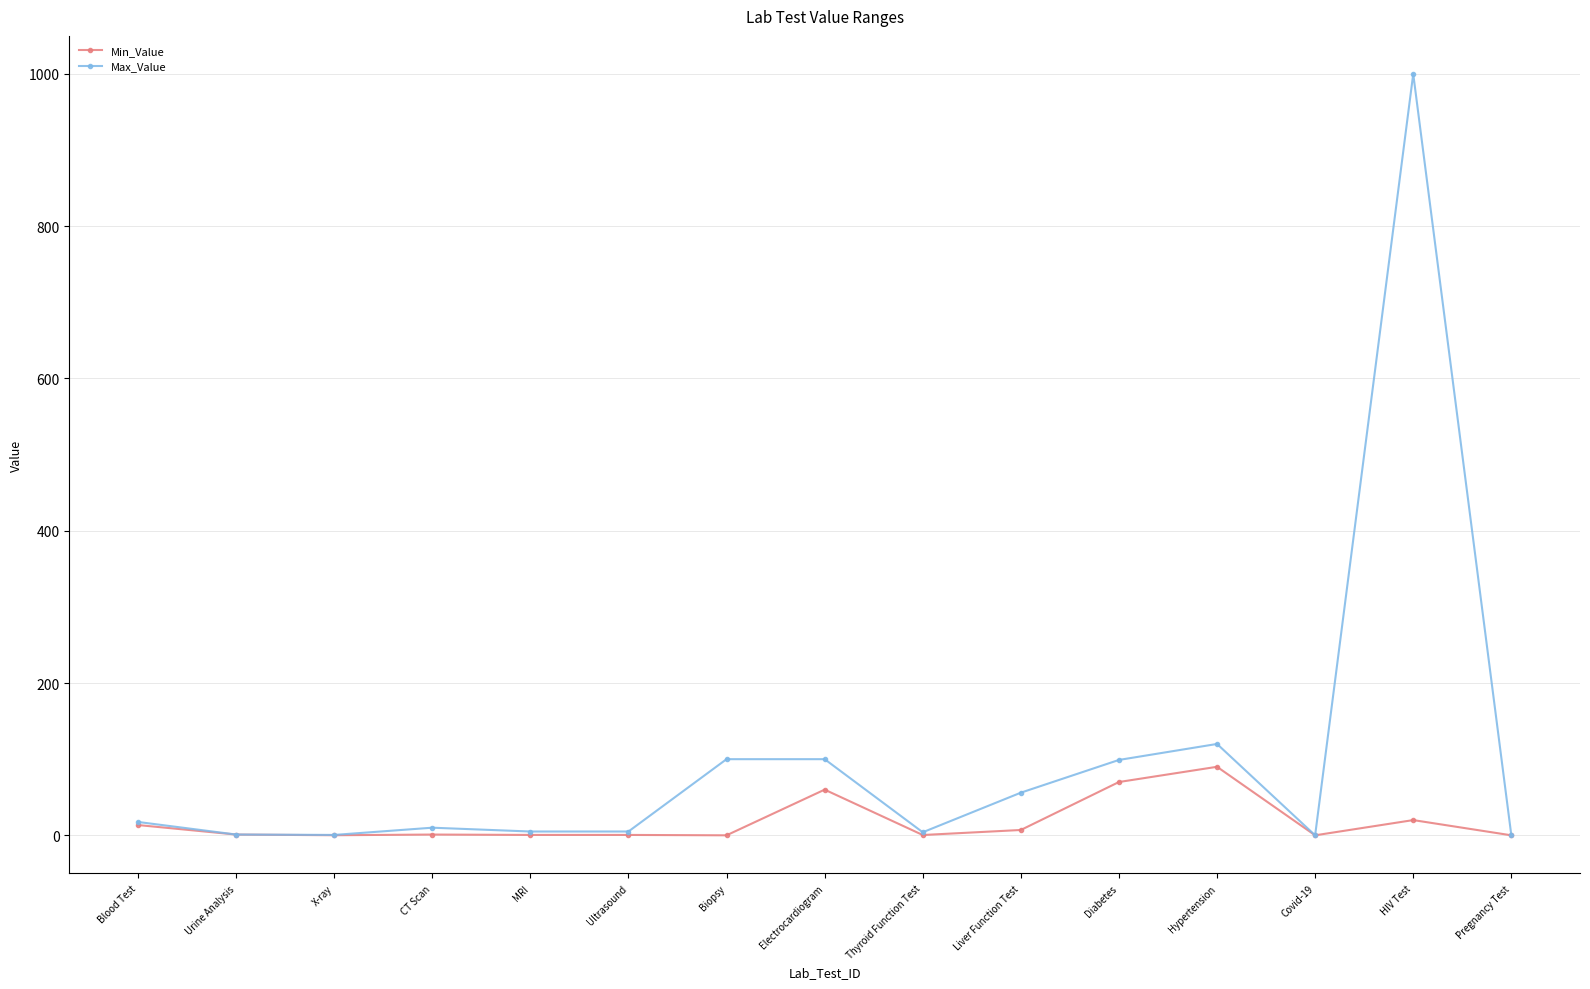

True or false: Max_Value has more than 0 points higher than both neighbors.

True